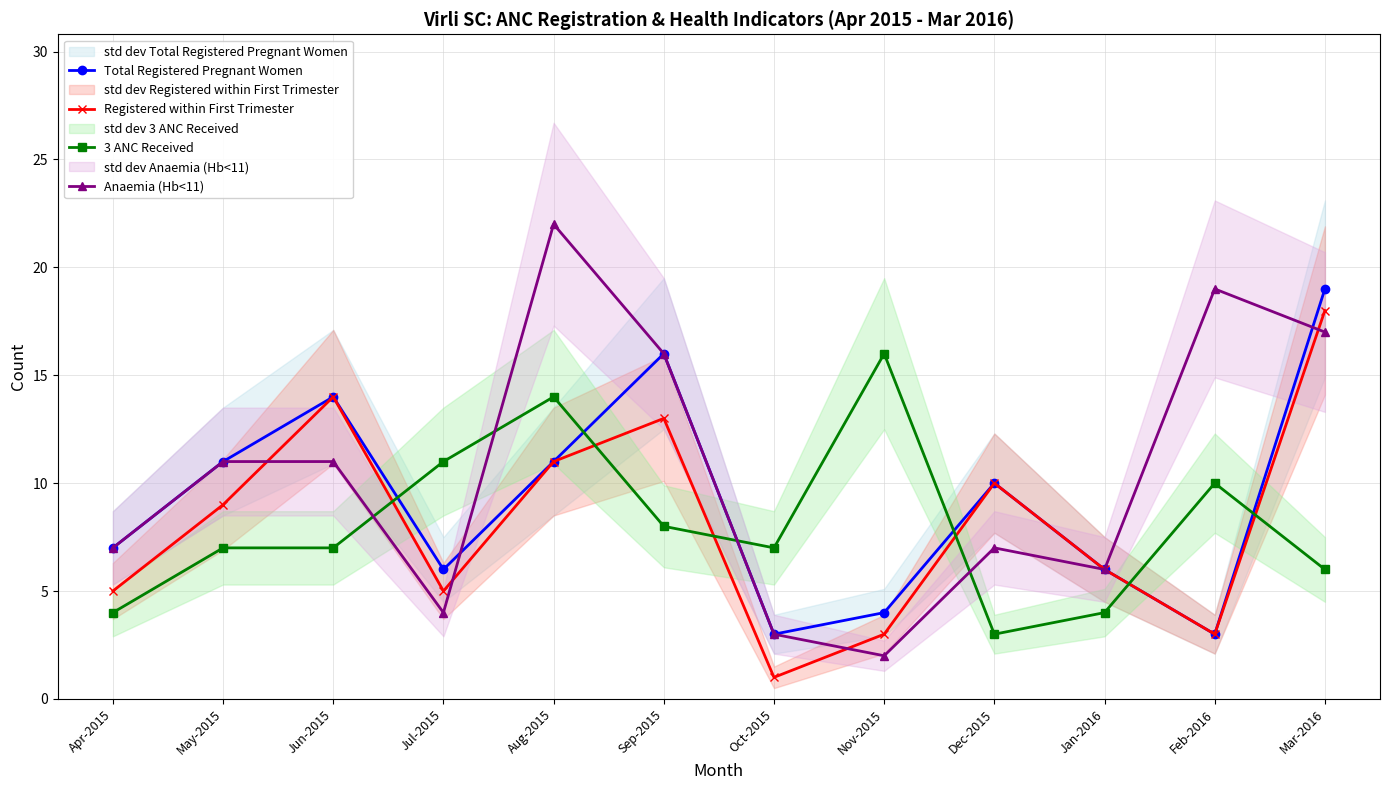

How many data points in 3 ANC Received are above 7?

5